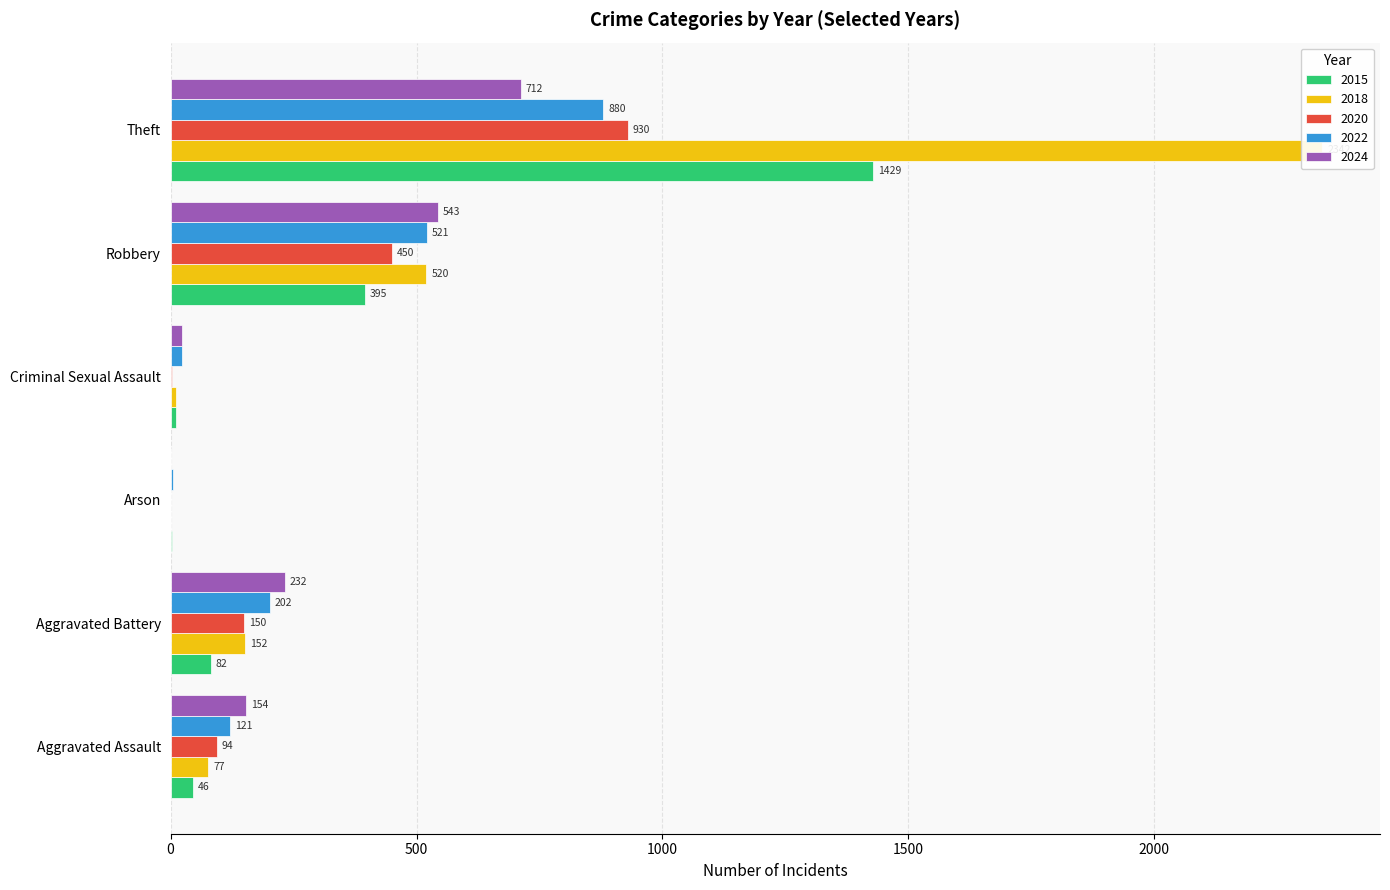

True or false: 2024 has a value of 232 at Aggravated Battery.

True